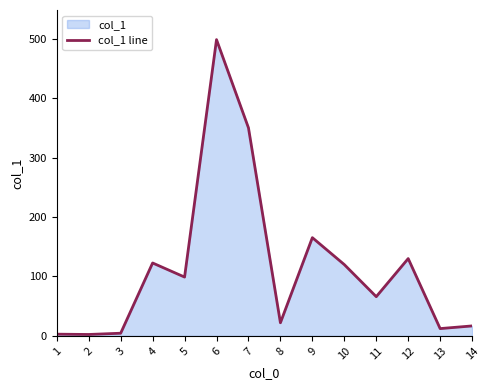

What is the difference between the maximum and second lowest values?

495.6